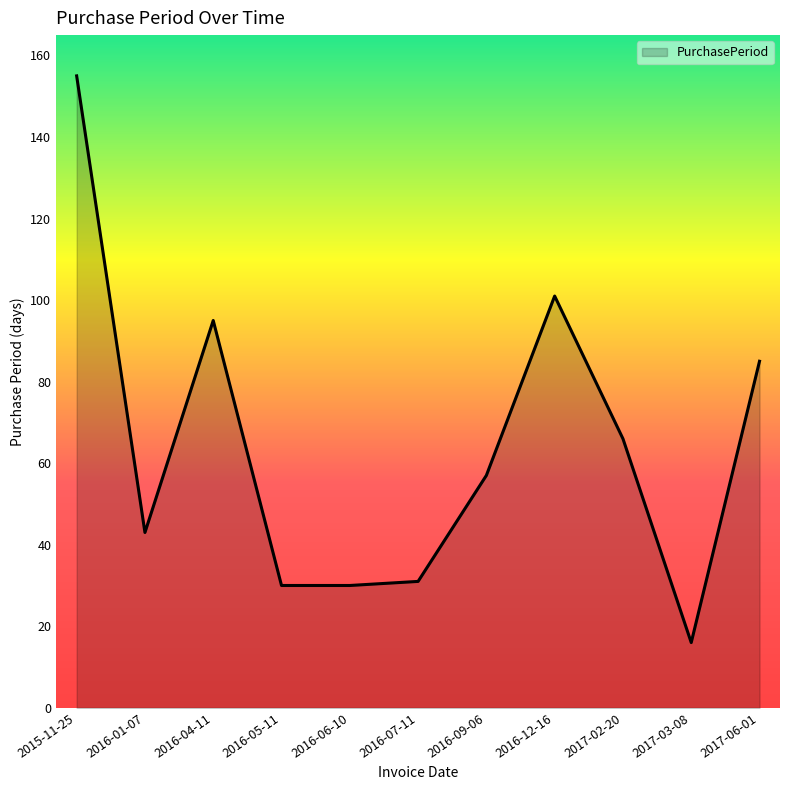

Where is the first local minimum?

2016-01-07